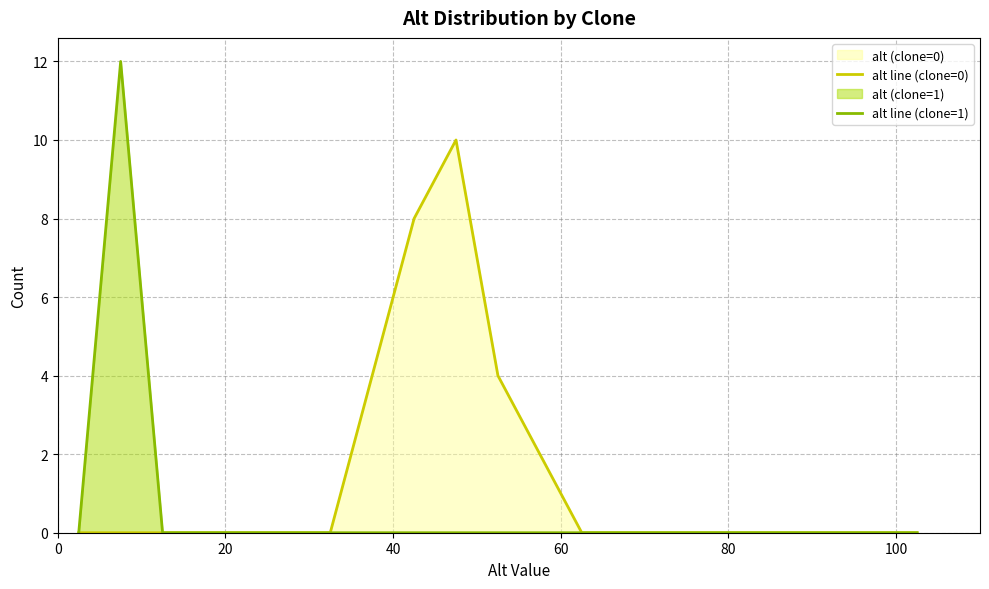

True or false: alt line (clone=0) has more than 0 points higher than both neighbors.

True